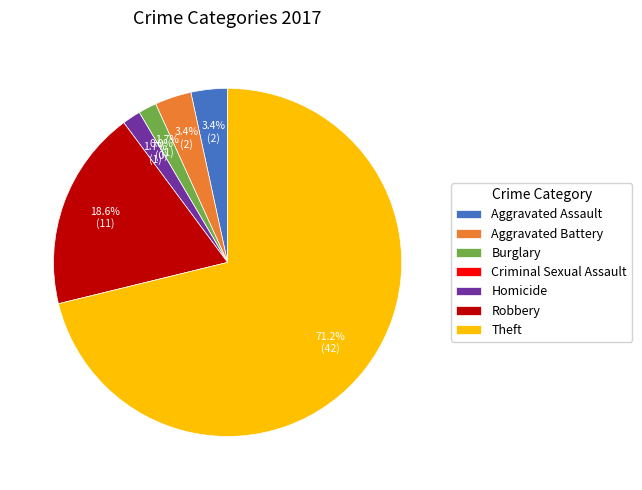

Is it true that Theft is 57% of the pie?

False